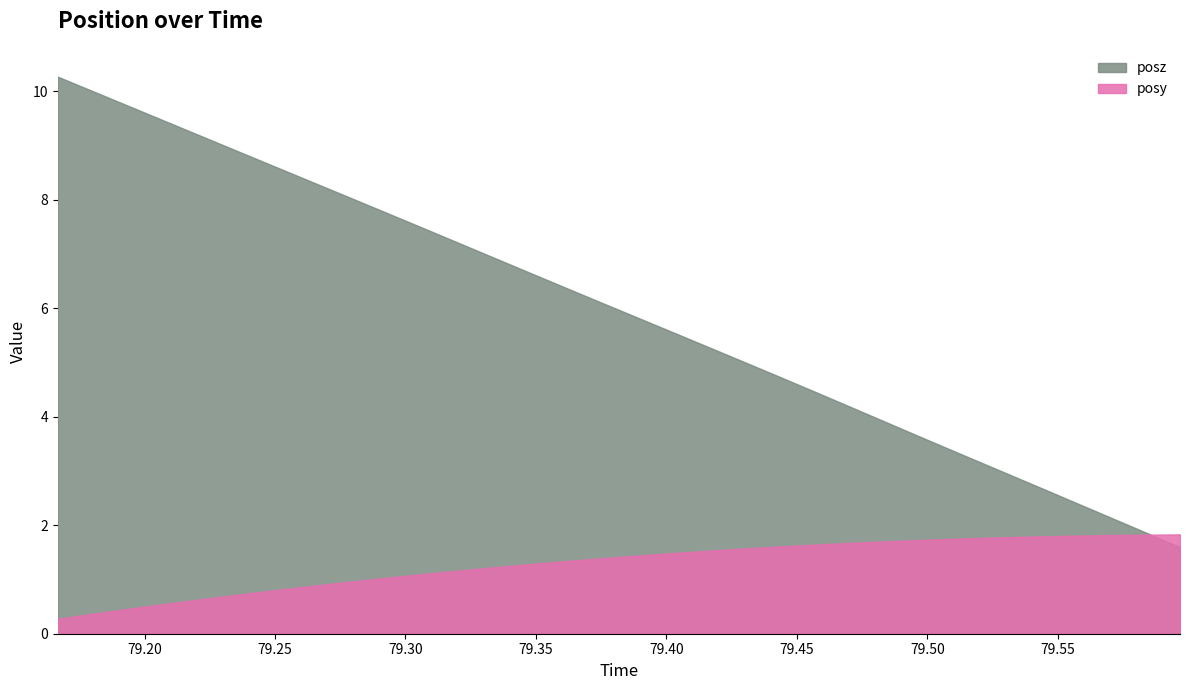

Reading left to right, extract all data points from this chart.

posy: 79.16675=0.3	79.18091=0.4	79.19482=0.5	79.20874=0.6	79.22241=0.6	79.23621=0.7	79.25049=0.8	79.26404=0.9	79.27795=1.0	79.29199=1.0	79.30591=1.1	79.31982=1.2	79.33374=1.2	79.34729=1.3	79.36133=1.3	79.37512=1.4	79.38904=1.4	79.40308=1.5	79.41687=1.5	79.43079=1.6	79.44434=1.6	79.45874=1.6	79.47253=1.7	79.48657=1.7	79.50061=1.7	79.51416=1.8	79.52771=1.8	79.54163=1.8	79.5553=1.8	79.56946=1.8	79.58289=1.8	79.5968=1.8
posz: 79.16675=10.3	79.18091=10.0	79.19482=9.7	79.20874=9.4	79.22241=9.2	79.23621=8.9	79.25049=8.6	79.26404=8.3	79.27795=8.1	79.29199=7.8	79.30591=7.5	79.31982=7.2	79.33374=6.9	79.34729=6.7	79.36133=6.4	79.37512=6.1	79.38904=5.8	79.40308=5.5	79.41687=5.3	79.43079=5.0	79.44434=4.7	79.45874=4.4	79.47253=4.1	79.48657=3.8	79.50061=3.6	79.51416=3.3	79.52771=3.0	79.54163=2.7	79.5553=2.4	79.56946=2.2	79.58289=1.9	79.5968=1.6